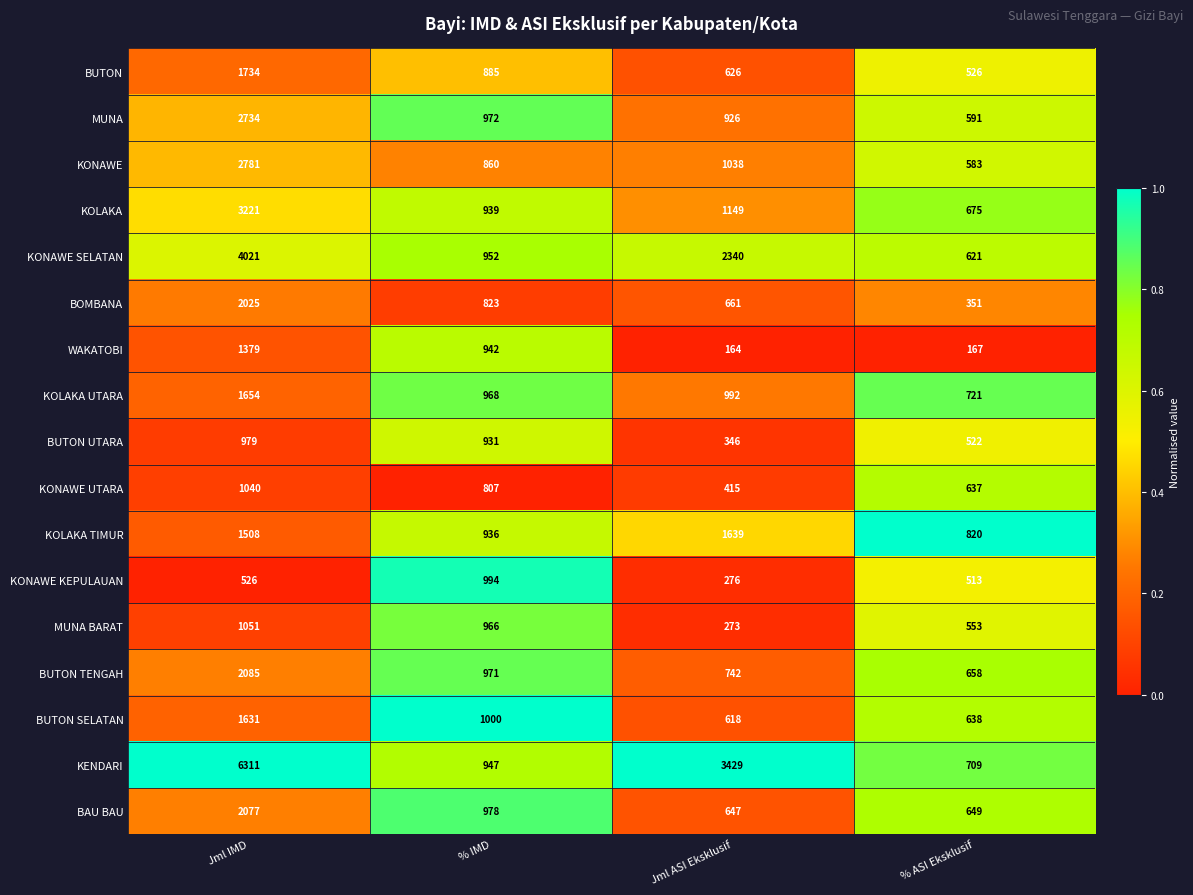

At which category is the sum across all series the highest?

Jml IMD